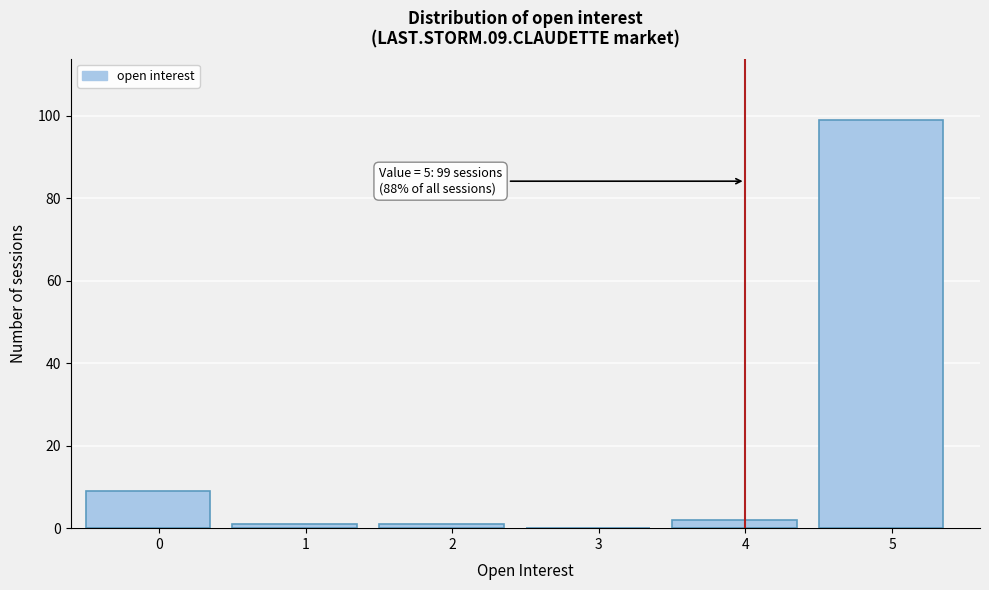

Reading left to right, transcribe all the data shown in this chart.

0=9	1=1	2=1	3=0	4=2	5=99